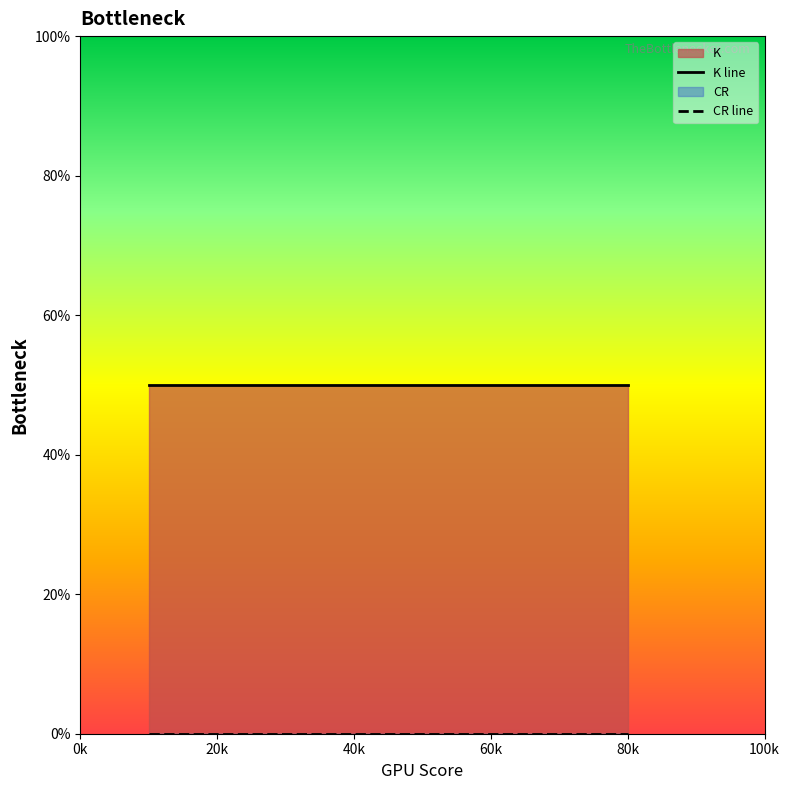

What is the label of the 8th point from the right?

0k